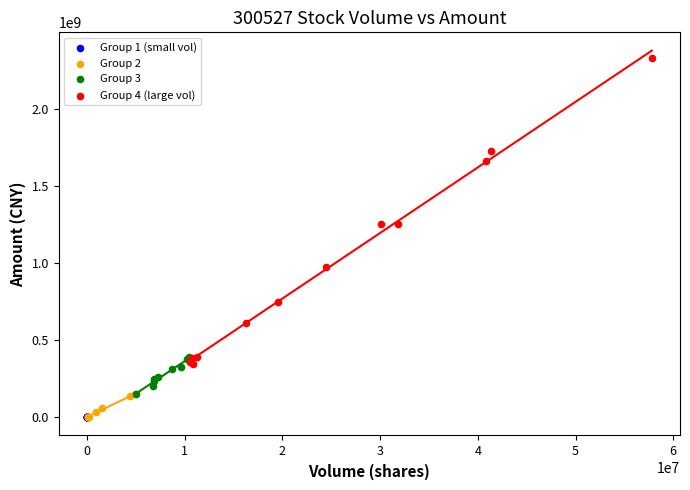

Which series reaches the maximum Y coordinate?

Group 4 (large vol)